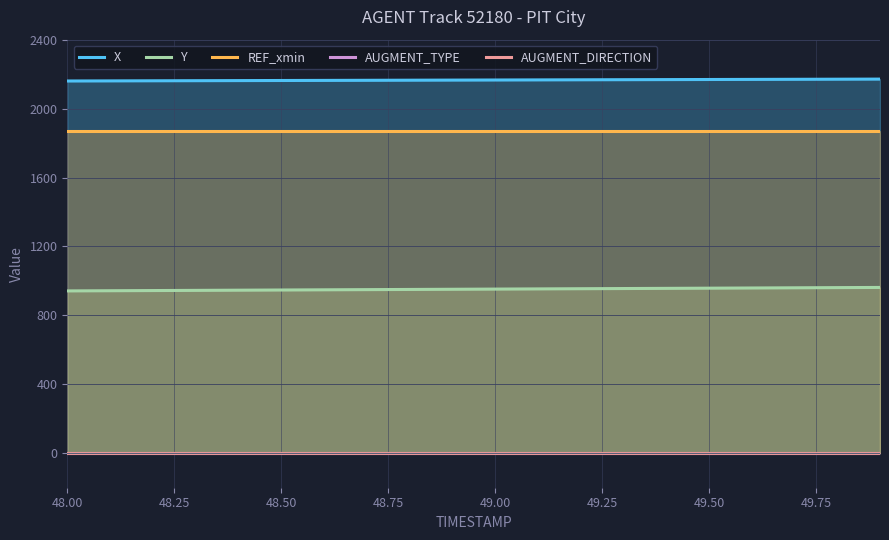

Which series has the largest range (max minus min)?

Y